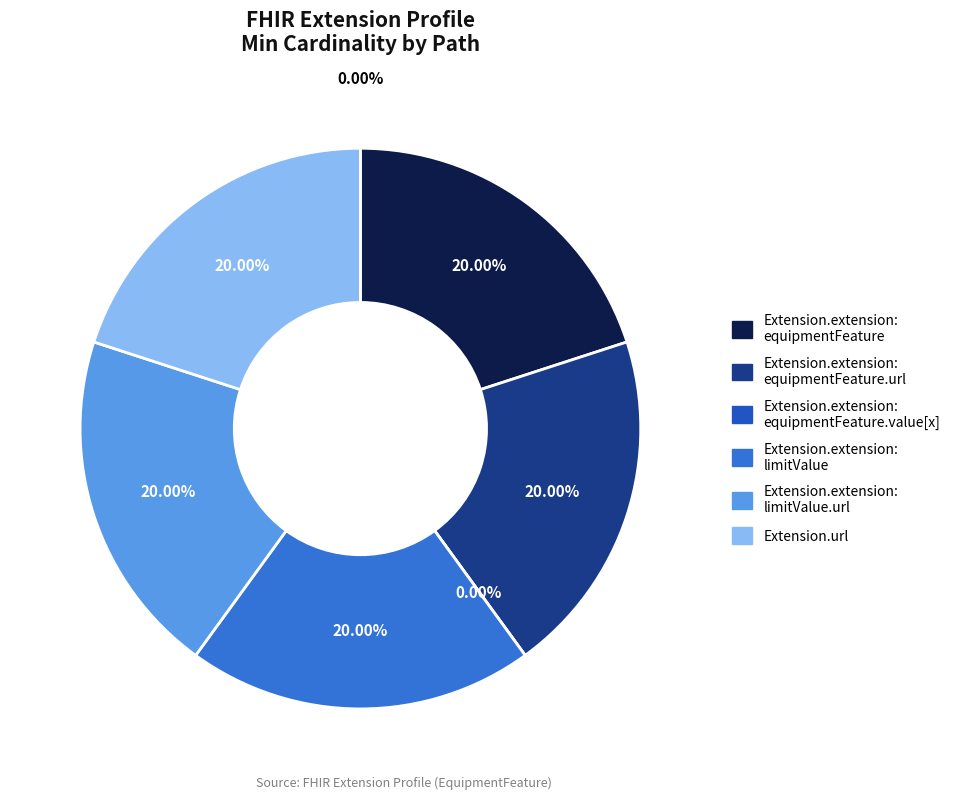

Is Extension.extension:limitValue.url the majority of the pie?

No